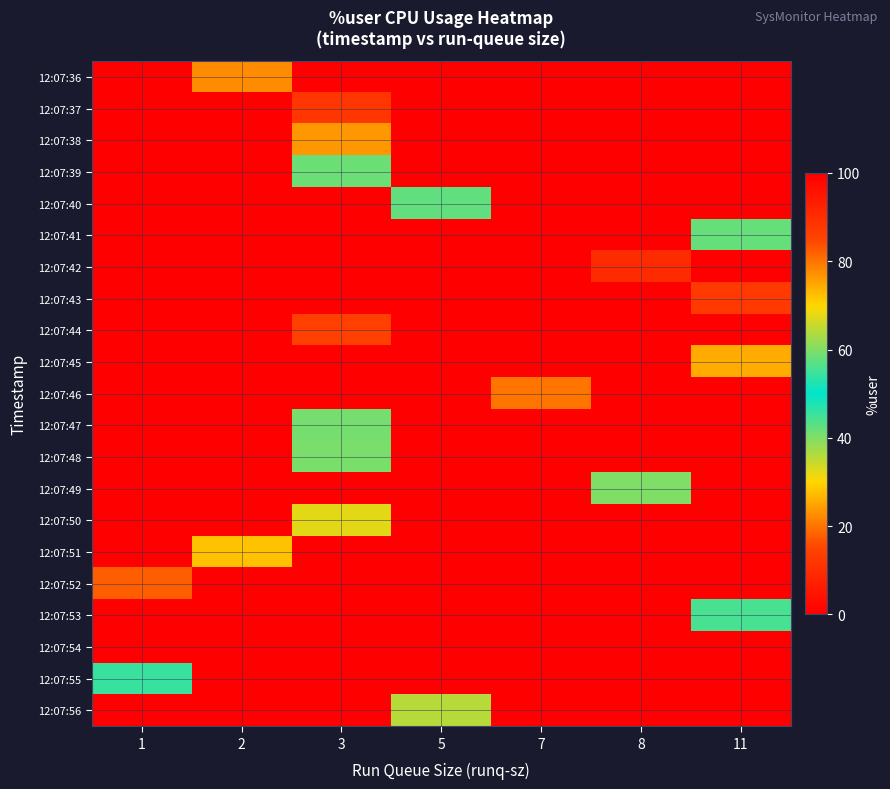

What is the maximum value shown in the chart?

90.3